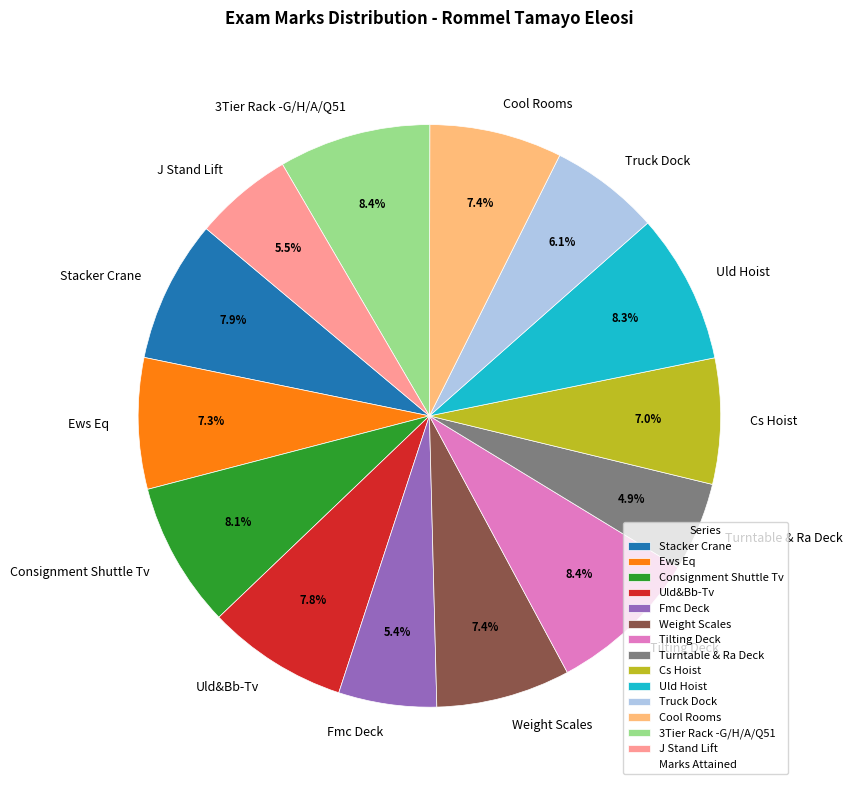

What is the total percentage of Truck Dock and Weight Scales?

13.5%